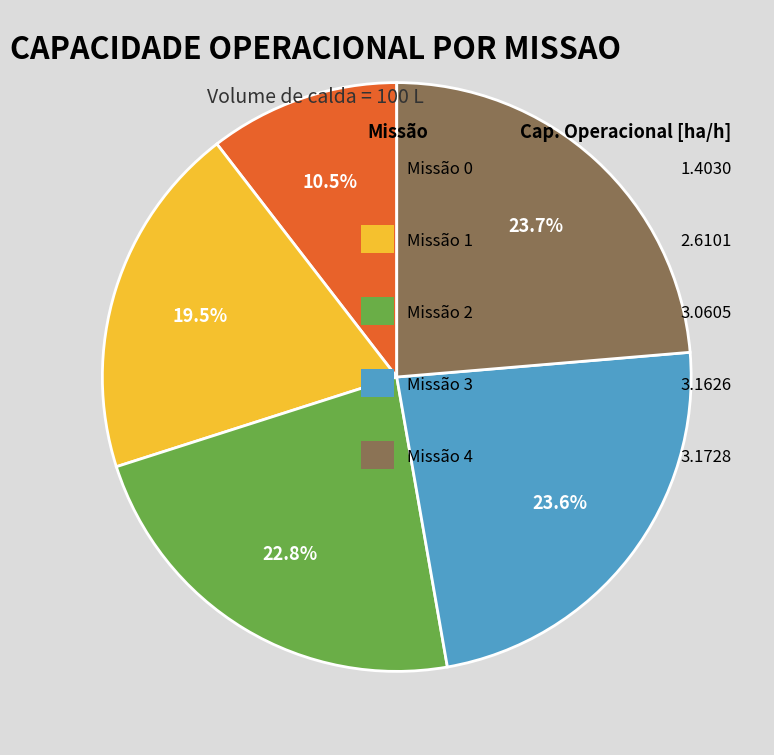

Does any single category account for the majority?

No